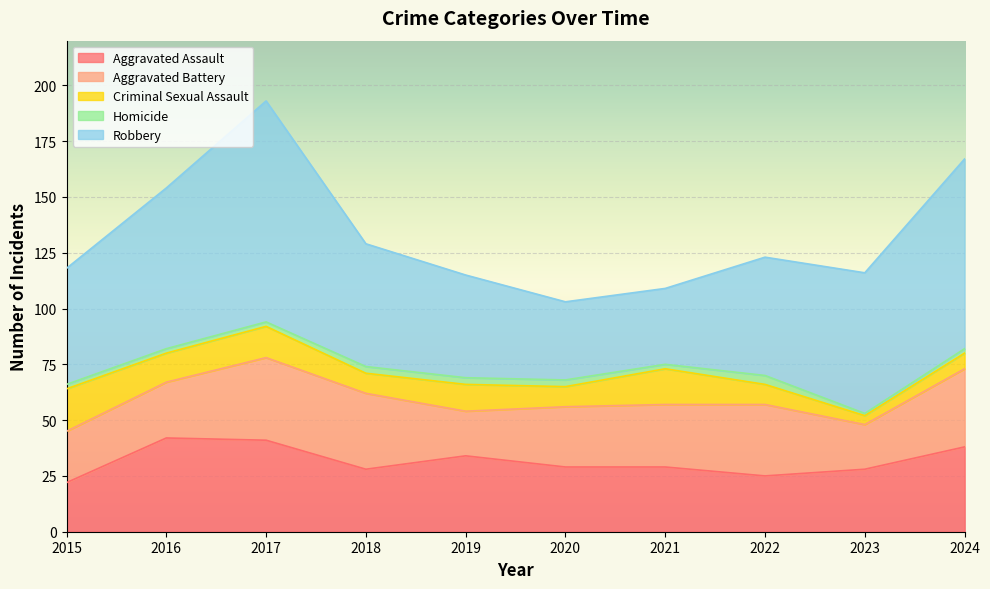

At which label does Aggravated Battery first exceed 28?

2017